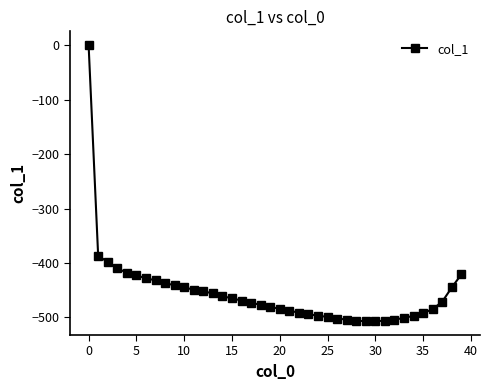

What is the value of the 22nd point from the left?

-488